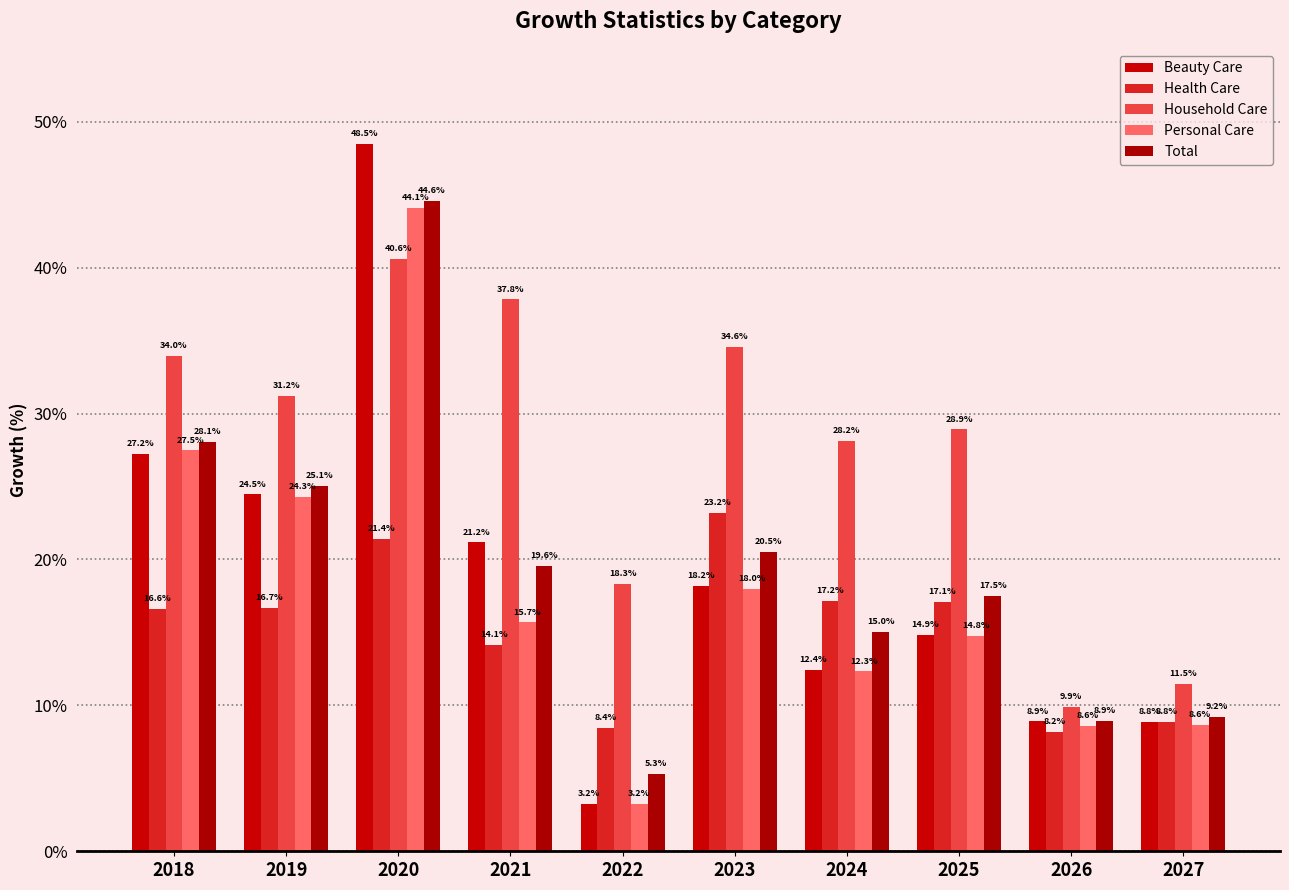

Rank the series at 2023 from lowest to highest value.

Personal Care, Beauty Care, Total, Health Care, Household Care